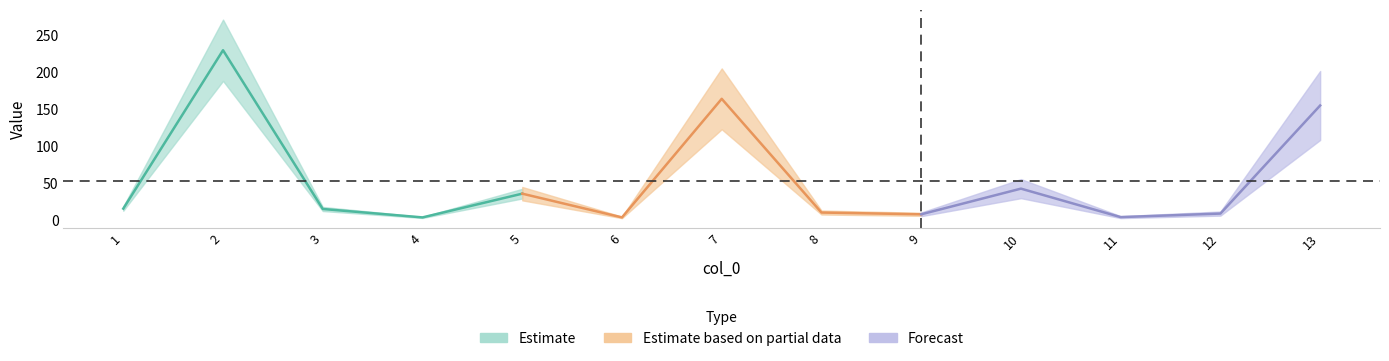

How many categories are shown in the chart?

13